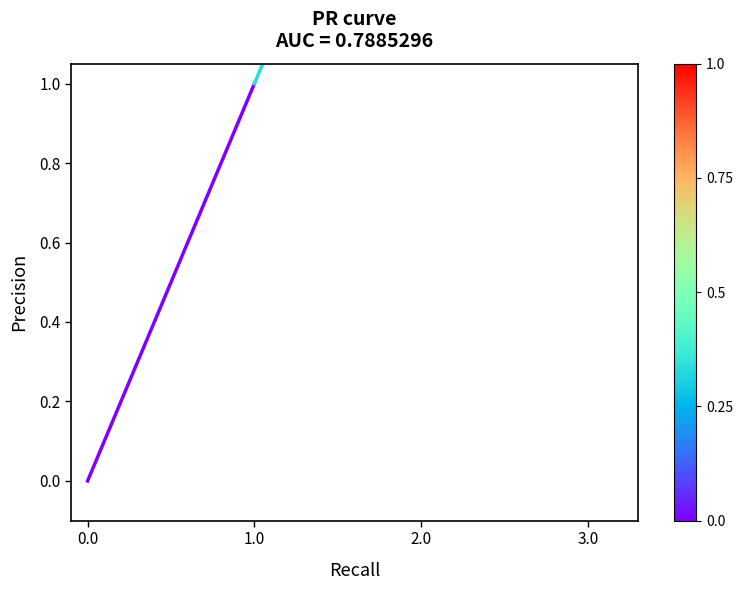

The value at 1.0 is 2. True or false?

False